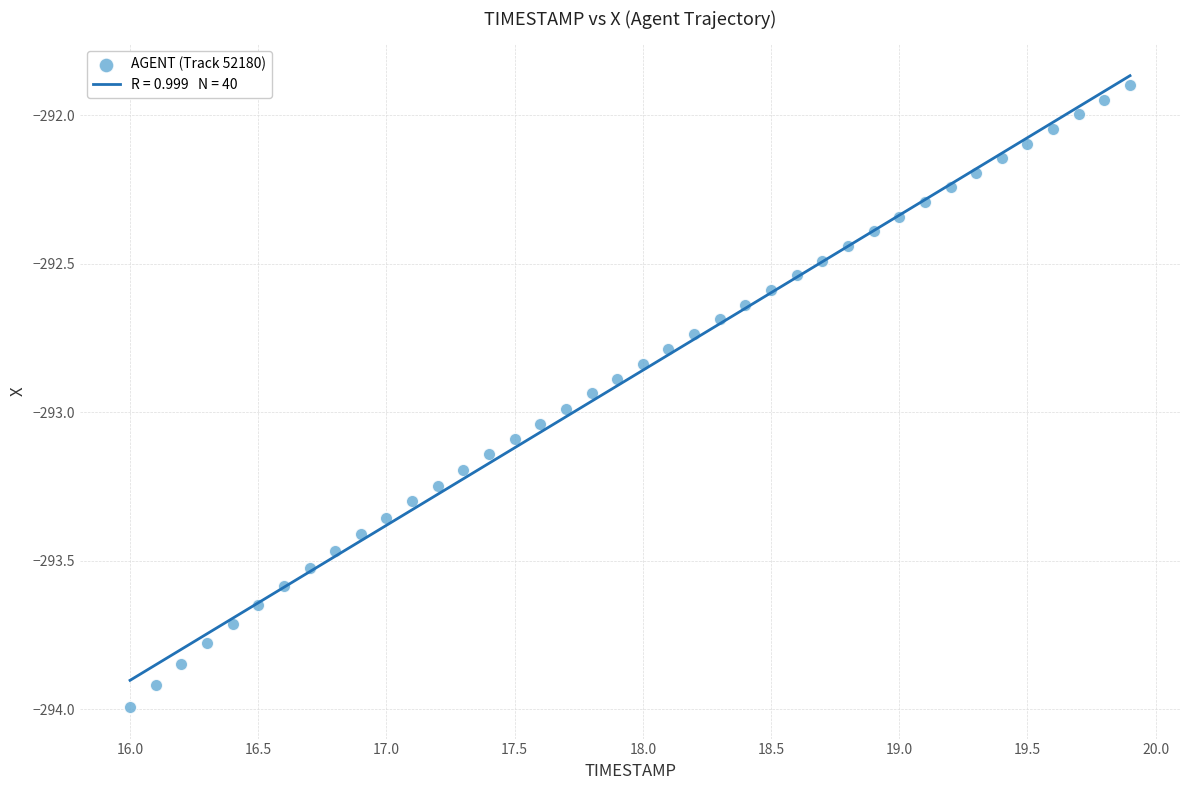

What is the range of X values (max minus min)?

3.9